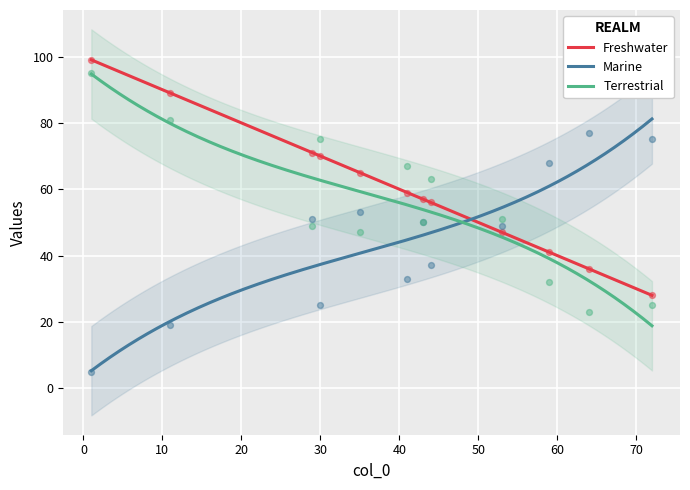

What is the minimum value for Marine?

5.3